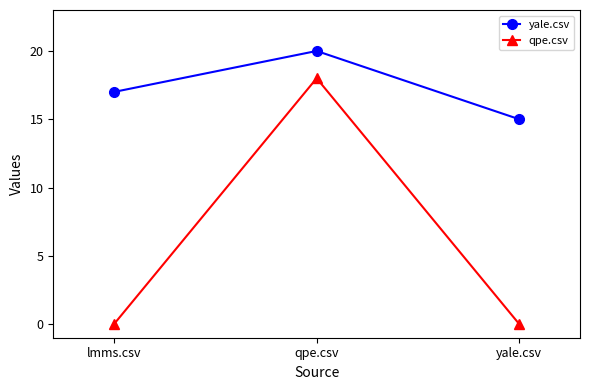

How many data points does each series have?

3